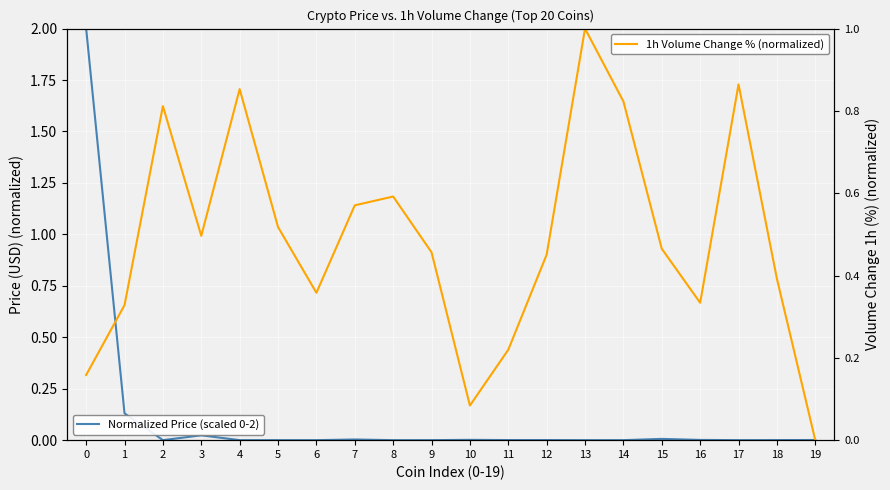

Which series ends up on top after the final intersection of Normalized Price (scaled 0-2) and 1h Volume Change % (normalized)?

Normalized Price (scaled 0-2)